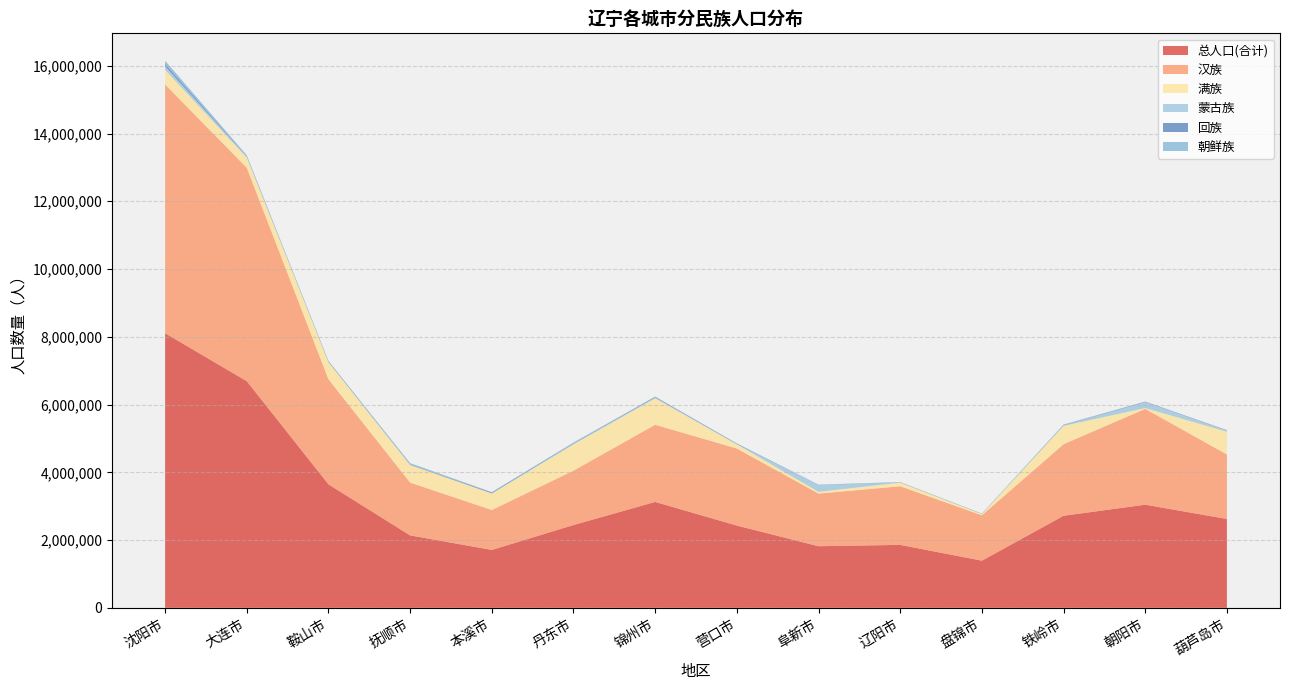

Reading left to right, transcribe all the data shown in this chart.

总人口(合计): 沈阳市=8106171	大连市=6690432	鞍山市=3645884	抚顺市=2138090	本溪市=1709538	丹东市=2444697	锦州市=3126463	营口市=2428534	阜新市=1819339	辽阳市=1858768	盘锦市=1392493	铁岭市=2717732	朝阳市=3044641	葫芦岛市=2623541
汉族: 沈阳市=7340343	大连市=6299249	鞍山市=3101473	抚顺市=1559382	本溪市=1179025	丹东市=1605244	锦州市=2277636	营口市=2274705	阜新市=1552622	辽阳市=1730079	盘锦市=1339339	铁岭市=2112098	朝阳市=2828570	葫芦岛市=1903409
满族: 沈阳市=430565	大连市=299539	鞍山市=504202	抚顺市=518388	本溪市=485941	丹东市=772484	锦州市=777785	营口市=122479	阜新市=52410	辽阳市=106418	盘锦市=32700	铁岭市=540834	朝阳市=23235	葫芦岛市=669915
蒙古族: 沈阳市=108413	大连市=30645	鞍山市=8746	抚顺市=4729	本溪市=5086	丹东市=25944	锦州市=30043	营口市=5525	阜新市=202995	辽阳市=5489	盘锦市=5302	铁岭市=11295	朝阳市=176743	葫芦岛市=36914
回族: 沈阳市=71403	大连市=15533	鞍山市=20005	抚顺市=12716	本溪市=23753	丹东市=14867	锦州市=20459	营口市=13703	阜新市=7011	辽阳市=7245	盘锦市=3755	铁岭市=11133	朝阳市=13766	葫芦岛市=10449
朝鲜族: 沈阳市=92114	大连市=23268	鞍山市=8101	抚顺市=38688	本溪市=13599	丹东市=16974	锦州市=1773	营口市=9737	阜新市=713	辽阳市=4734	盘锦市=9912	铁岭市=18057	朝阳市=851	葫芦岛市=1016